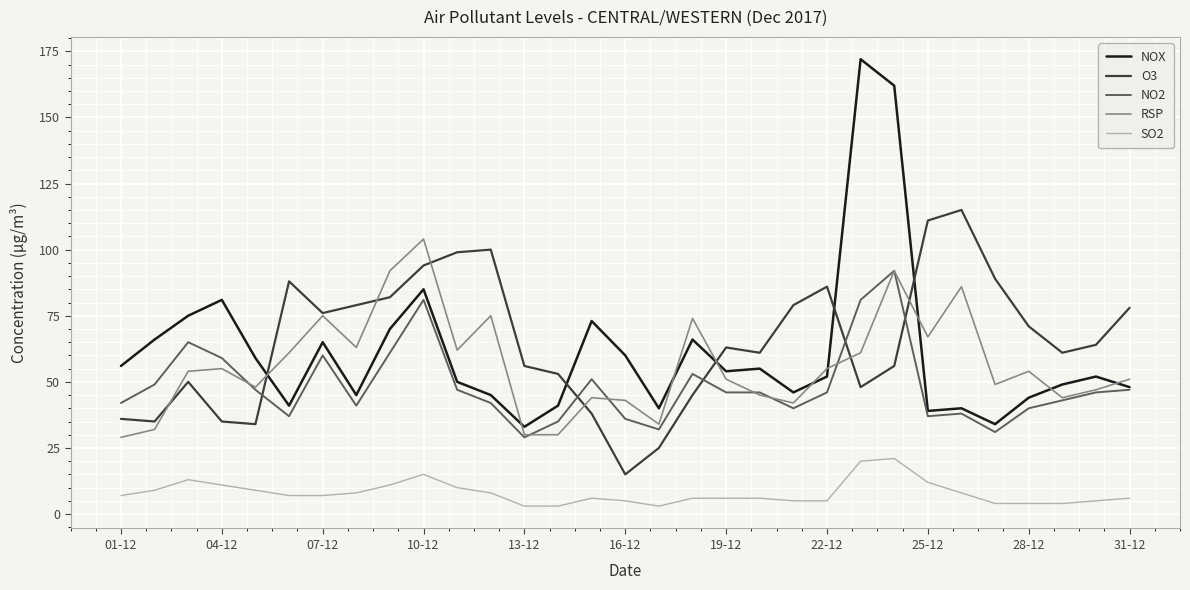

What are all the series names shown in the legend?

NOX, O3, NO2, RSP, SO2